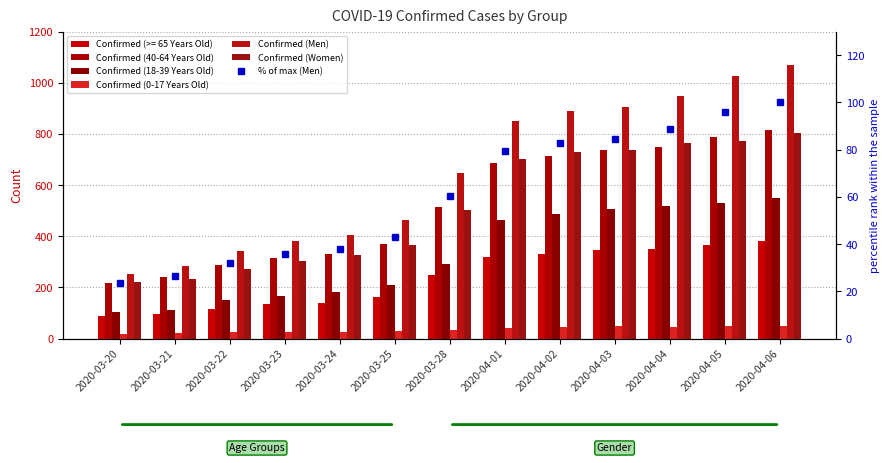

Which has a higher value, 2020-03-28 or 2020-04-05?

2020-04-05